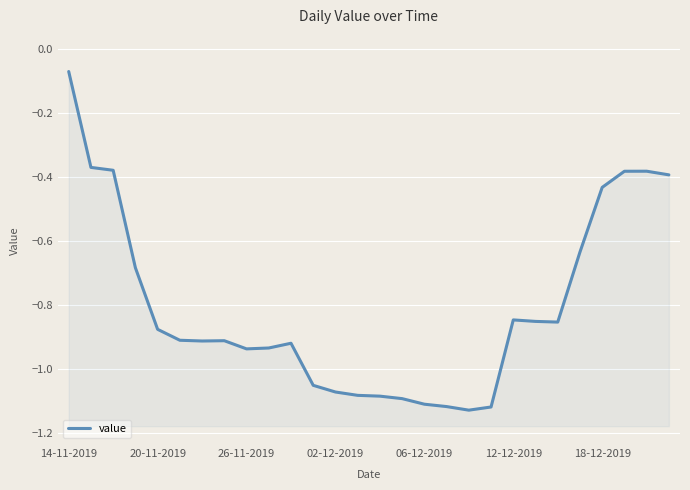

What position from the right is 23?

5